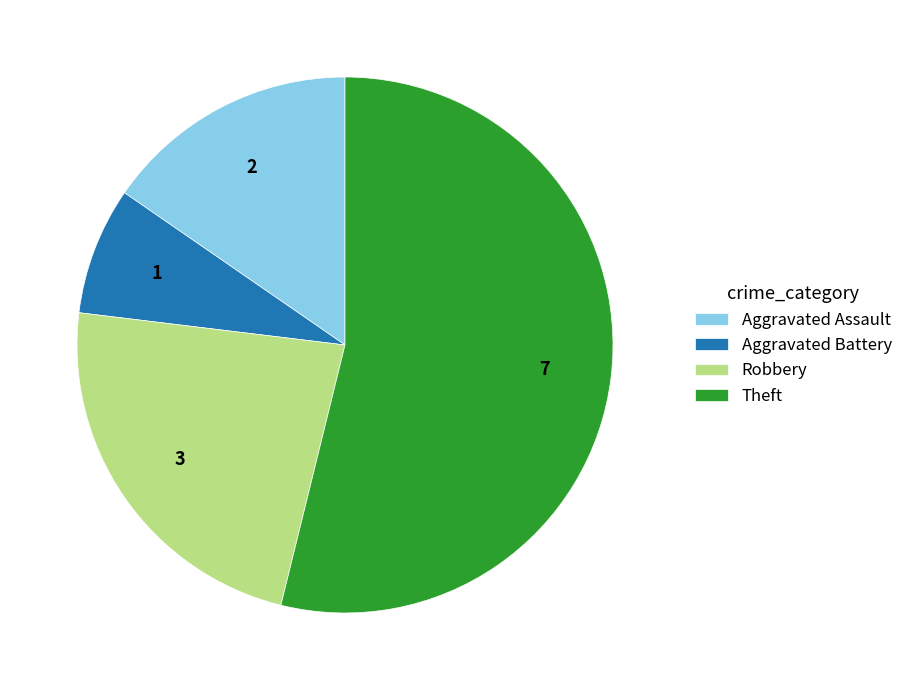

What is the largest slice in the pie chart?

Theft